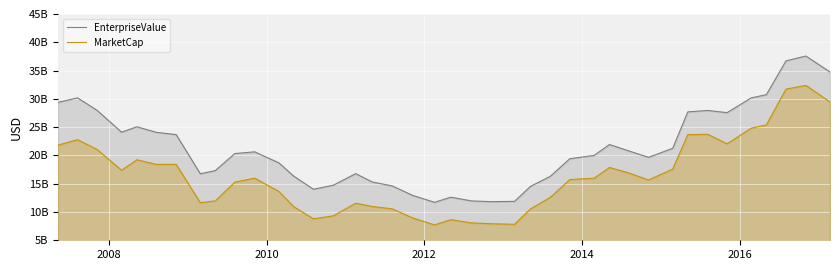

How many values in the EnterpriseValue series exceed 20334952000?

19